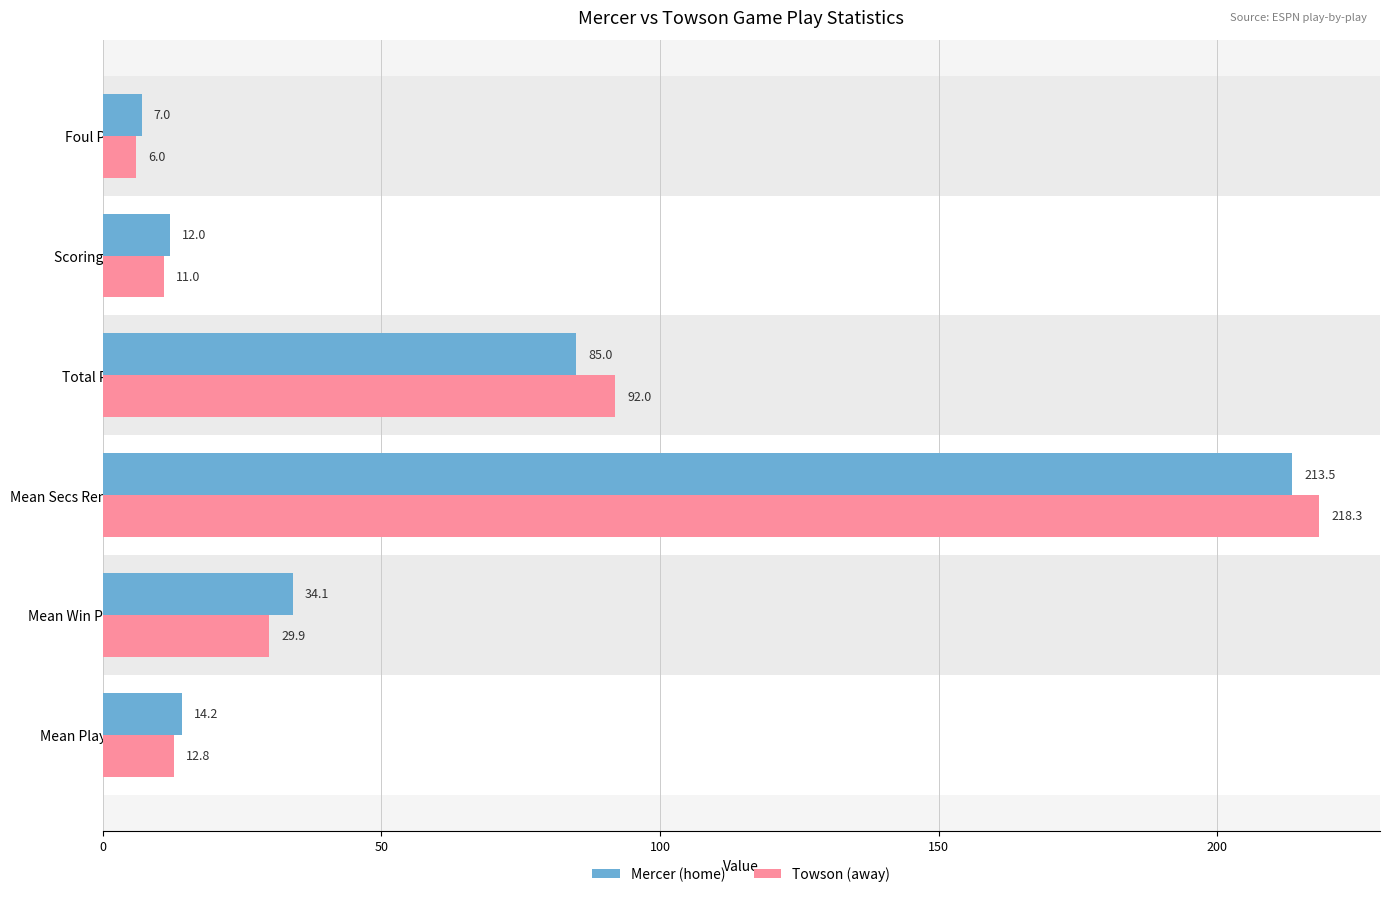

What is the total value across all series at Mean Secs Remaining (x10)?

431.8